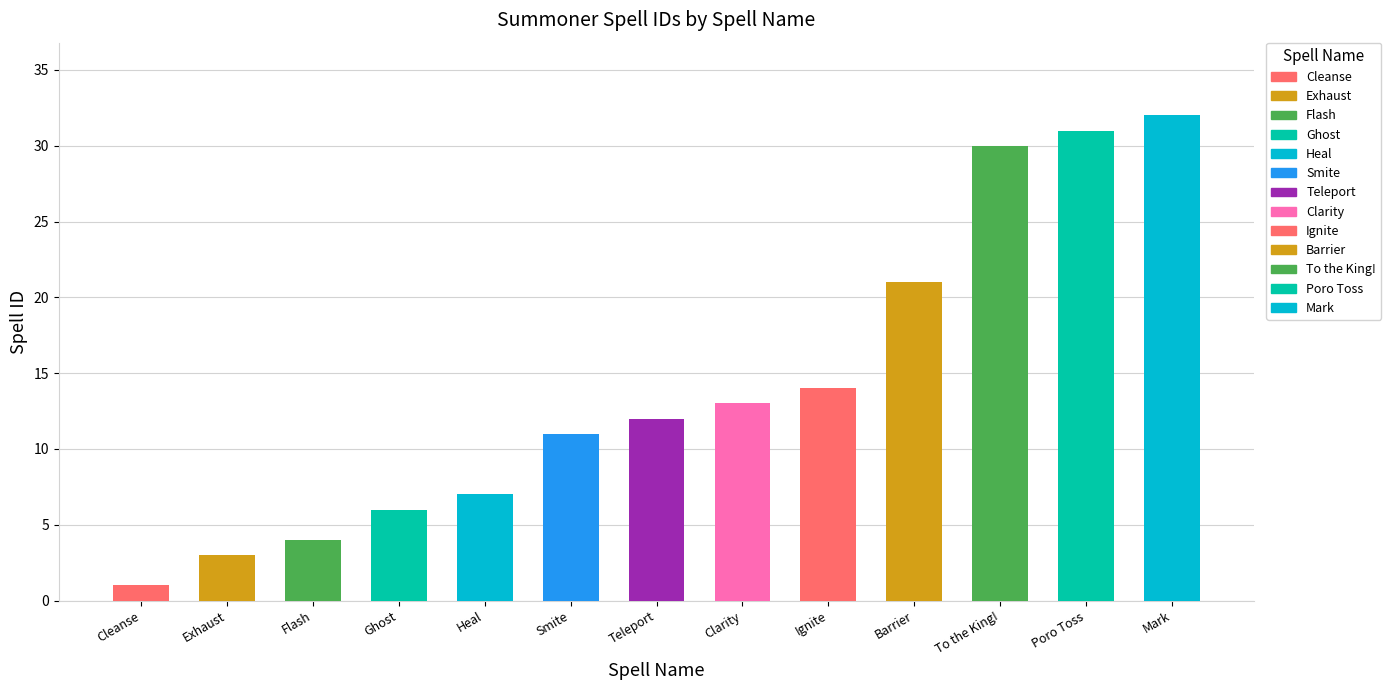

Reading left to right, transcribe all the data shown in this chart.

Cleanse=1	Exhaust=3	Flash=4	Ghost=6	Heal=7	Smite=11	Teleport=12	Clarity=13	Ignite=14	Barrier=21	To the King!=30	Poro Toss=31	Mark=32